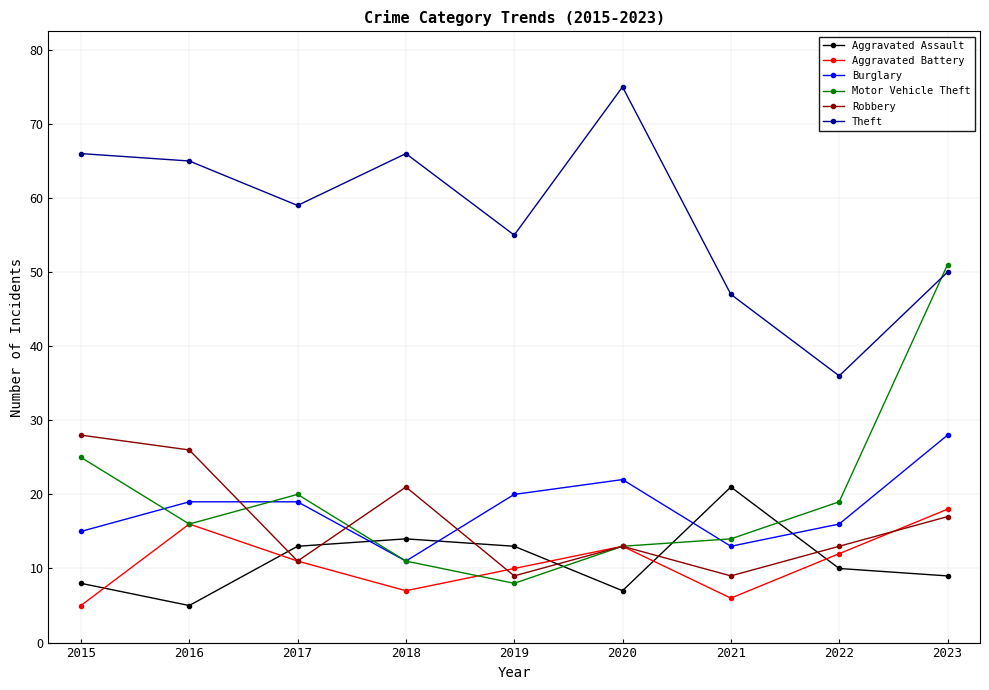

Reading left to right, extract all data points from this chart.

Aggravated Assault: 2015=8	2016=5	2017=13	2018=14	2019=13	2020=7	2021=21	2022=10	2023=9
Aggravated Battery: 2015=5	2016=16	2017=11	2018=7	2019=10	2020=13	2021=6	2022=12	2023=18
Burglary: 2015=15	2016=19	2017=19	2018=11	2019=20	2020=22	2021=13	2022=16	2023=28
Motor Vehicle Theft: 2015=25	2016=16	2017=20	2018=11	2019=8	2020=13	2021=14	2022=19	2023=51
Robbery: 2015=28	2016=26	2017=11	2018=21	2019=9	2020=13	2021=9	2022=13	2023=17
Theft: 2015=66	2016=65	2017=59	2018=66	2019=55	2020=75	2021=47	2022=36	2023=50